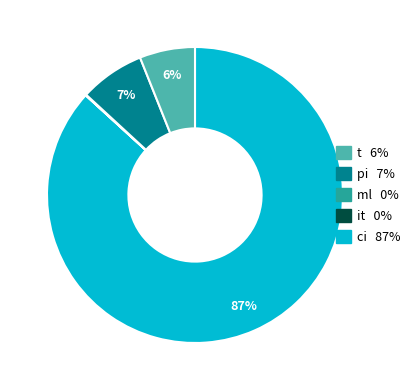

To the nearest percent, what is the difference between the largest and smallest slice percentages?

87%